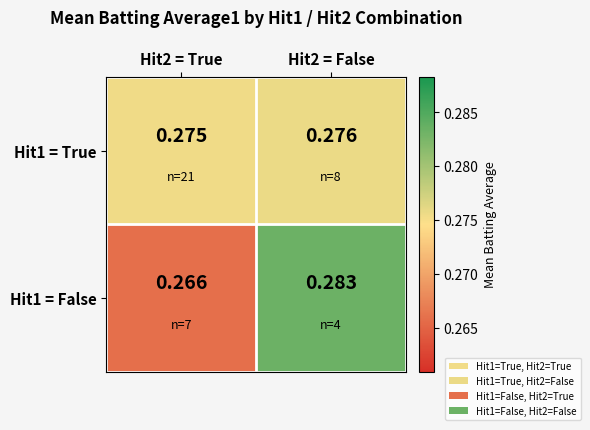

What is the minimum value shown in the chart?

0.3